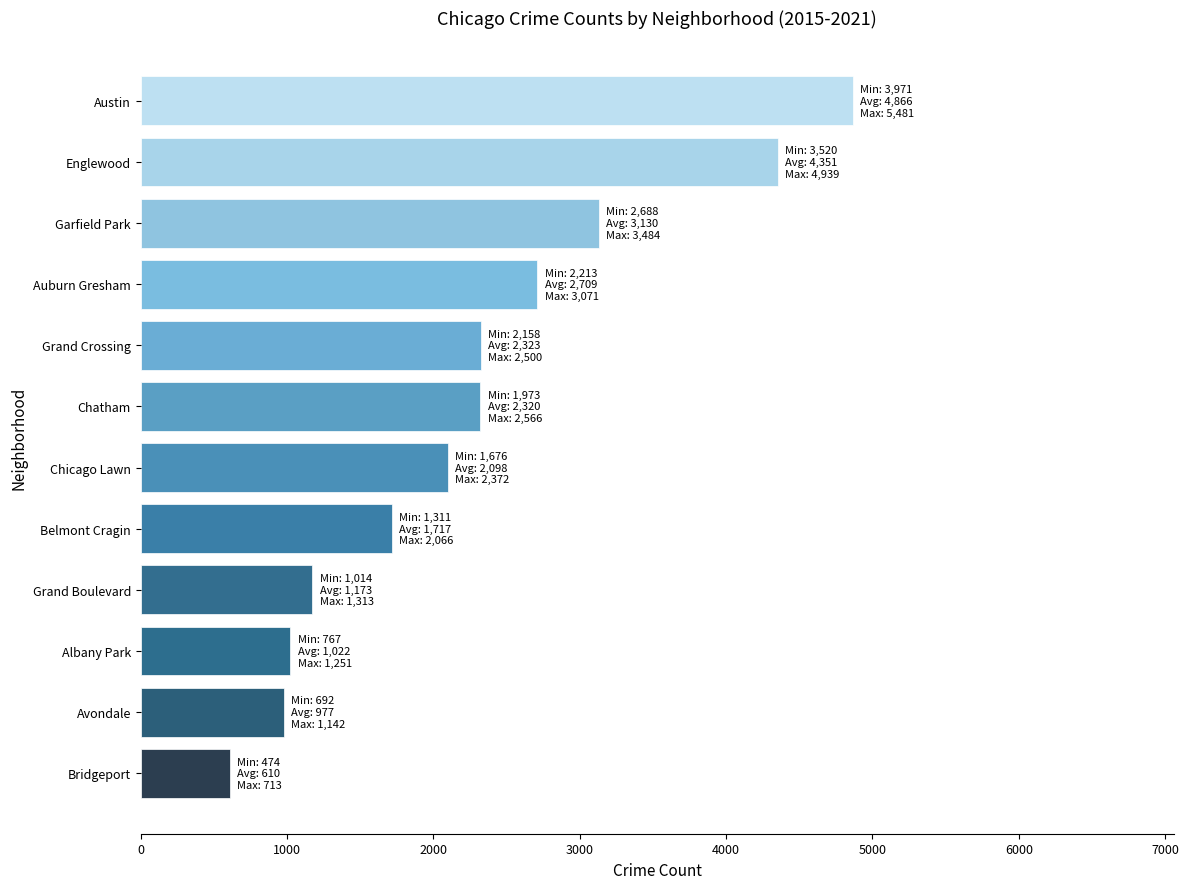

What is the greatest value displayed?

4866.6